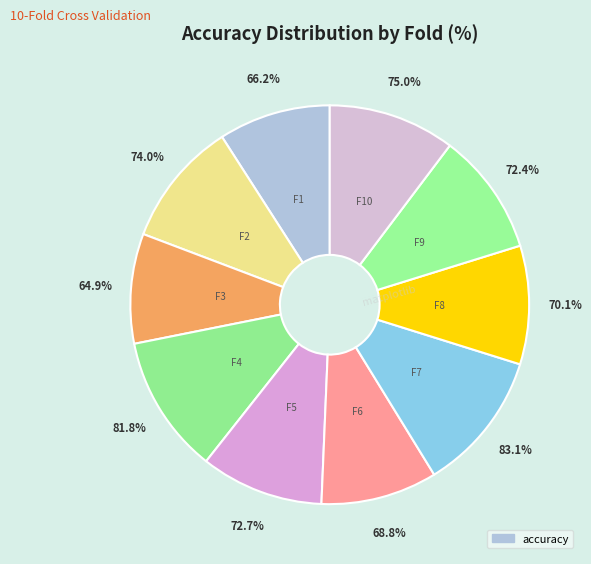

To the nearest percent, what is the average slice percentage?

10%